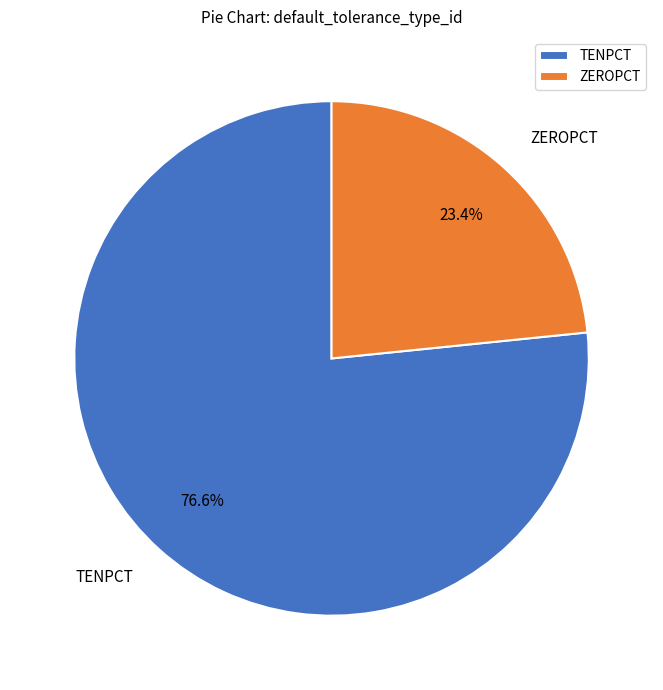

Between ZEROPCT and TENPCT, which is larger?

TENPCT